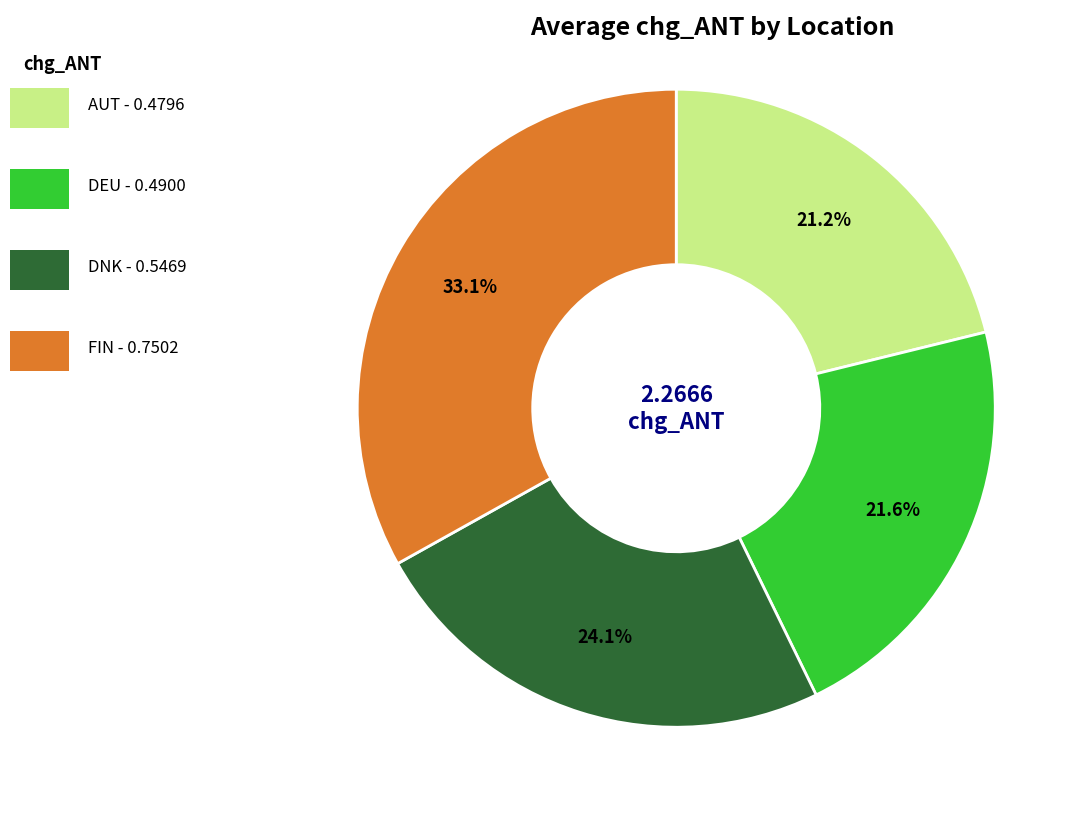

Is there a majority slice in this chart?

No